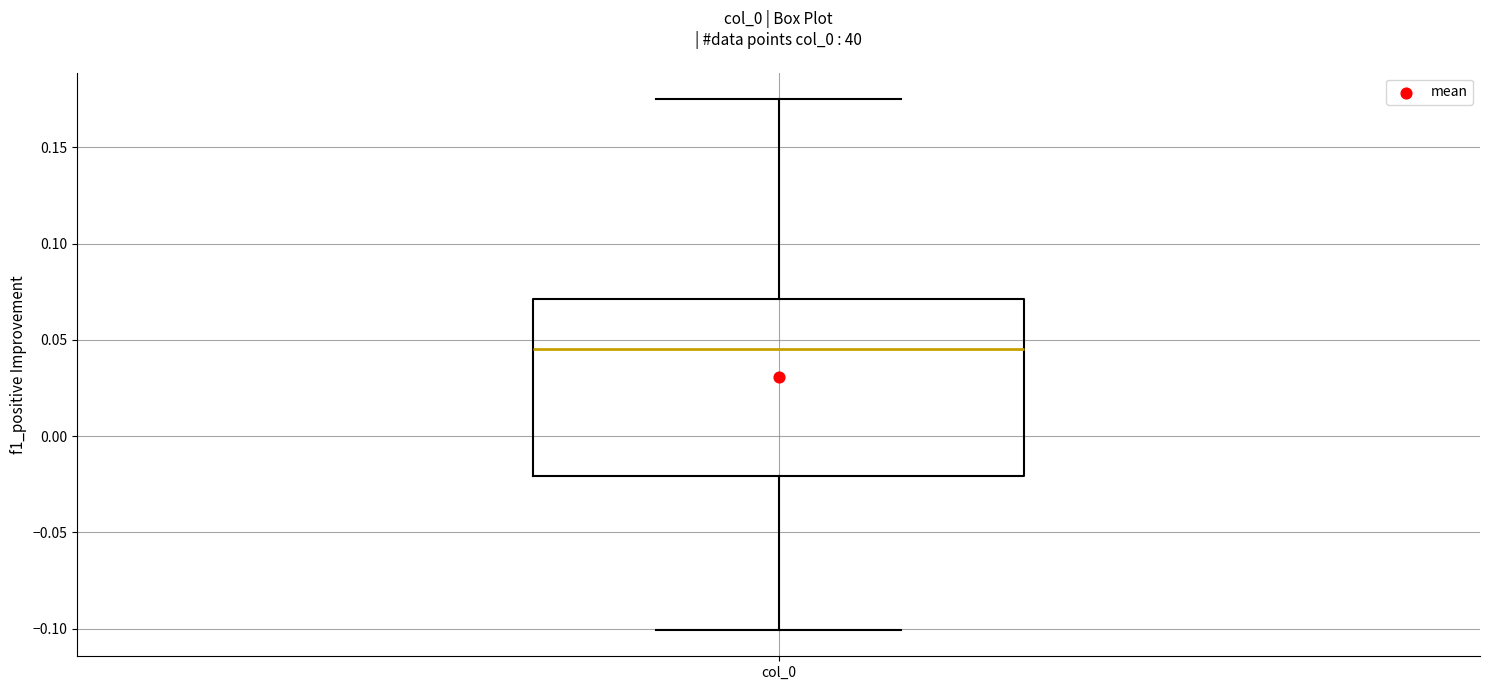

Read this box plot against the y-axis: the position of the median line, the range covered by the box, and the ends of both whiskers. The values are not printed on the chart, so give them approximately, as read against the axis.

median 0.045, box -0.020 to 0.070, whiskers -0.100 to 0.175